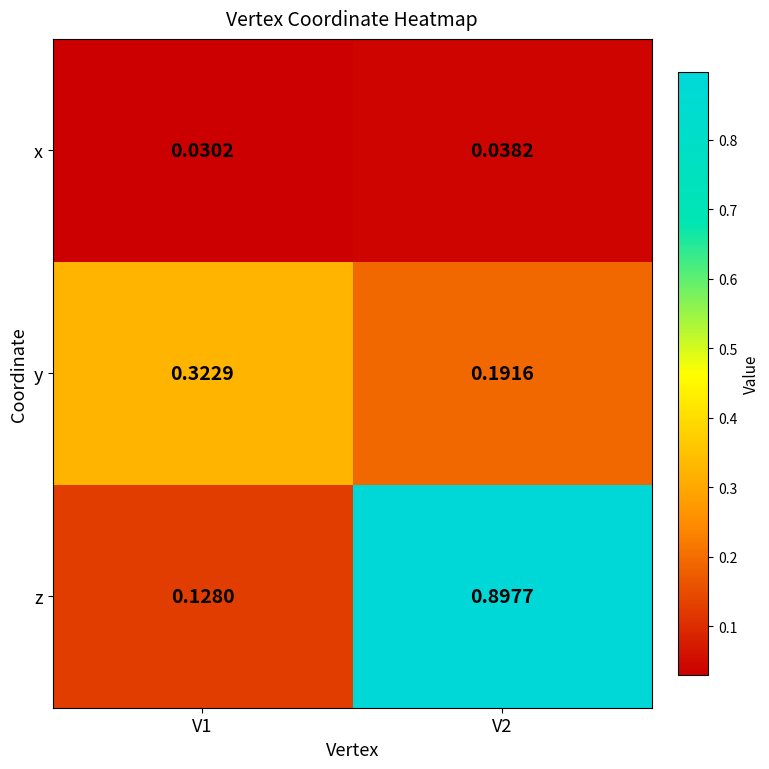

At V1, list the series in order from smallest to largest.

x, z, y